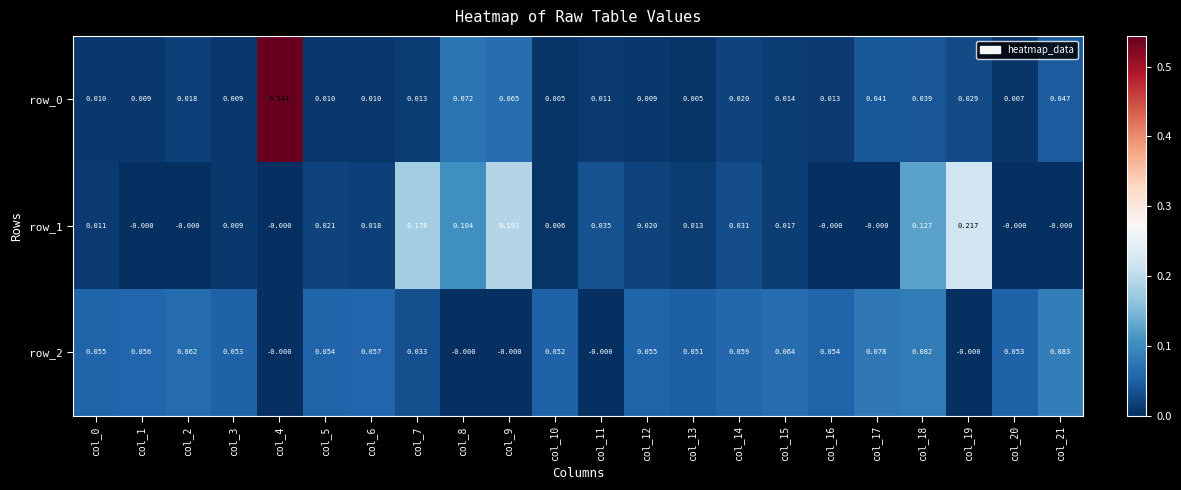

Is the value of row_1 at col_3 greater than the value of row_2 at col_15?

No